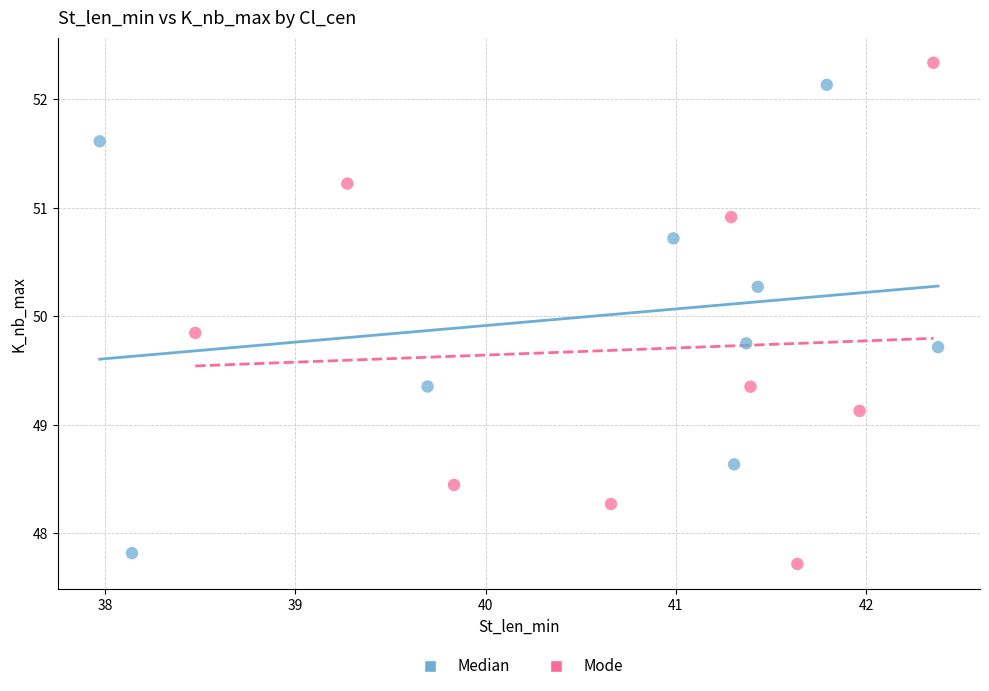

Which series has the largest Y range (max minus min)?

Mode